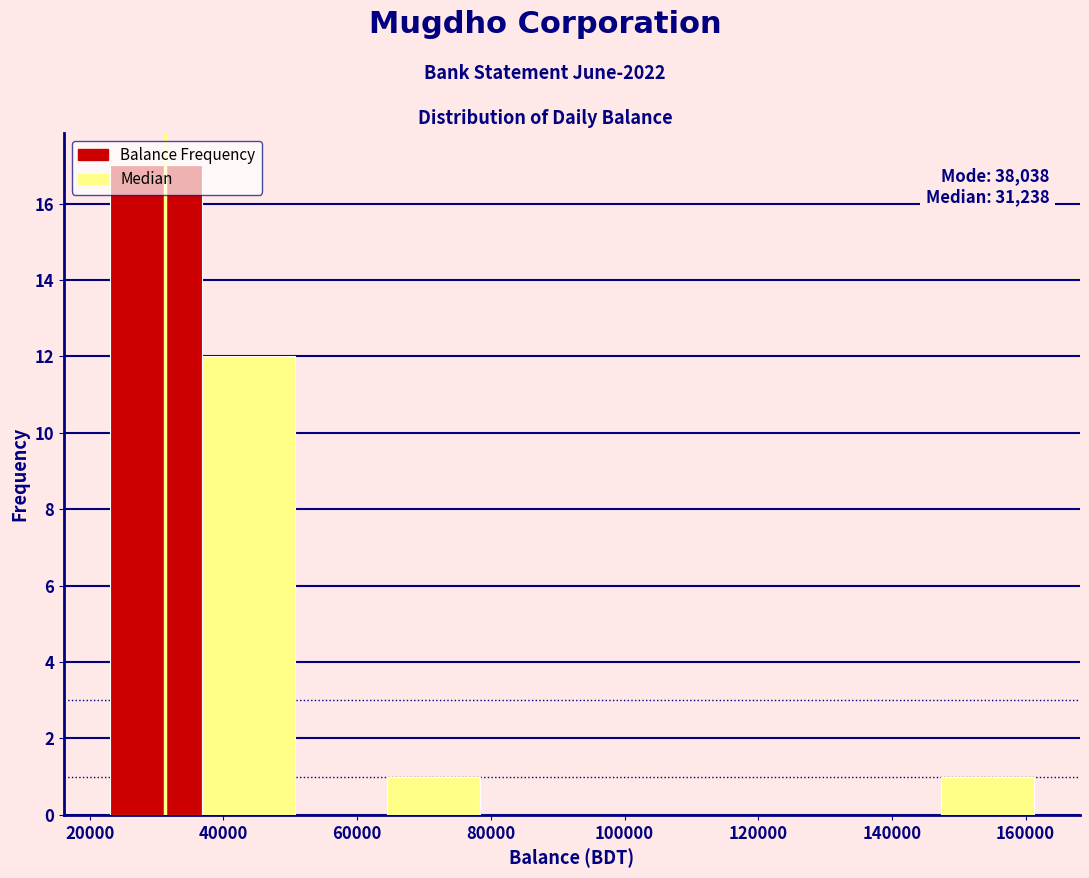

Over which range of the x-axis is the bar tallest?

24000 to 36000